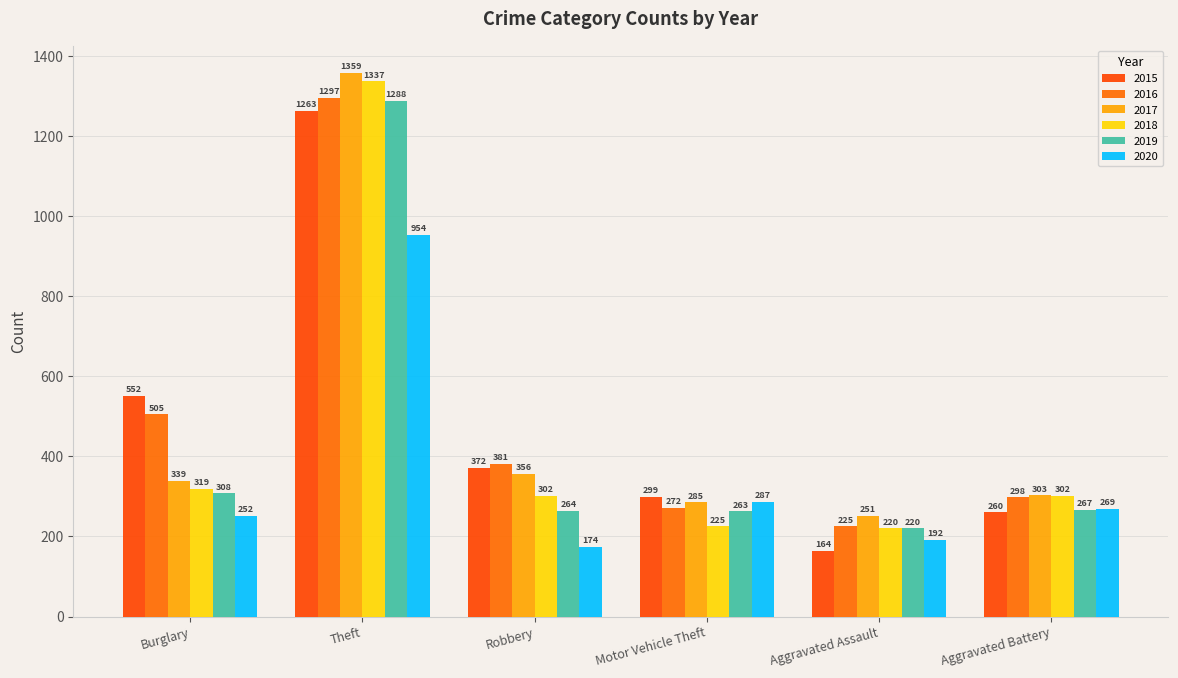

Which series changed the most between Burglary and Theft?

2017